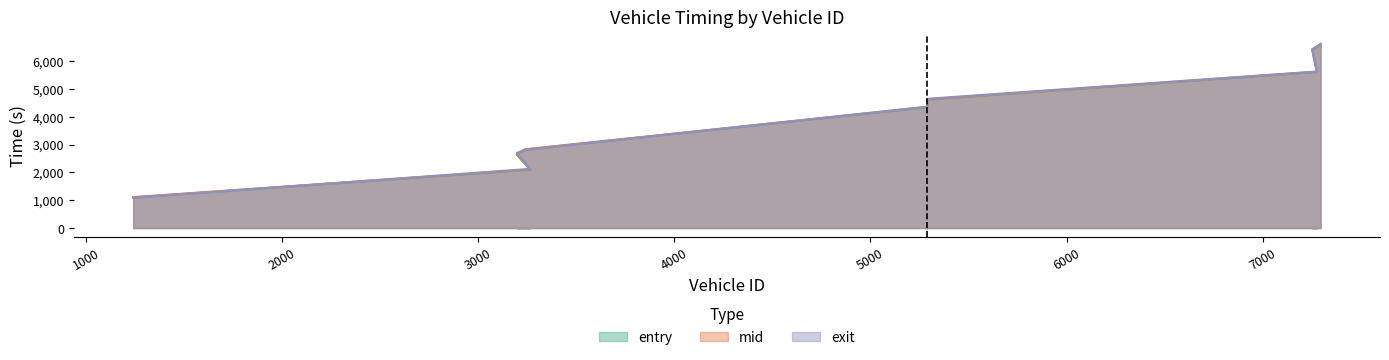

Is the value of mid at 7296 greater than the value of exit at 7277?

Yes